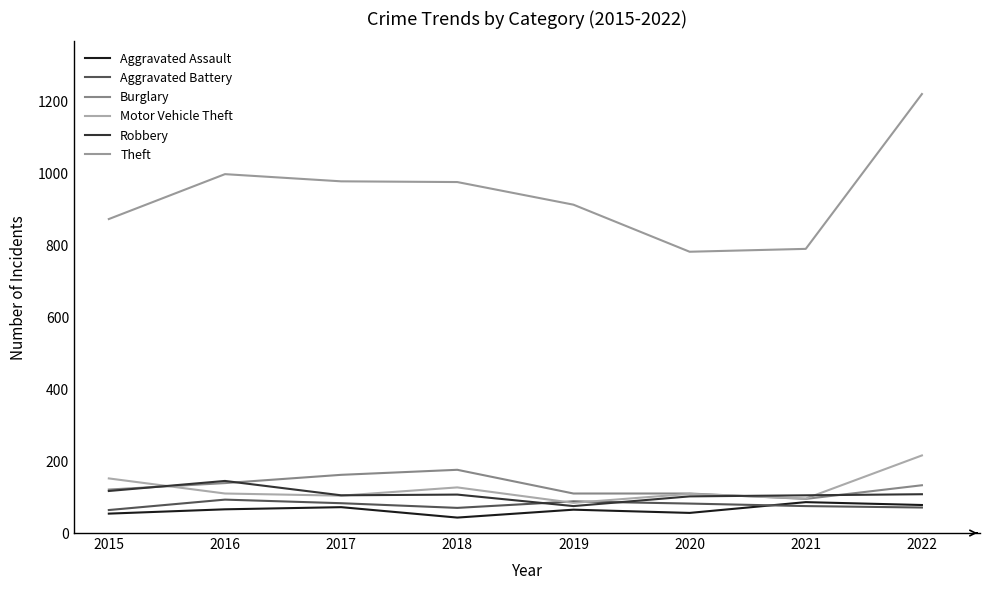

At which category does Burglary reach its first local peak?

2018